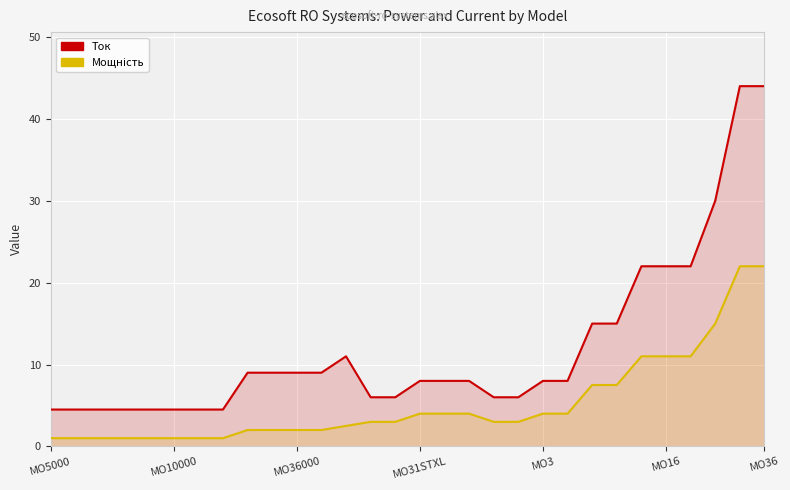

Which series has the largest total across all categories?

Ток